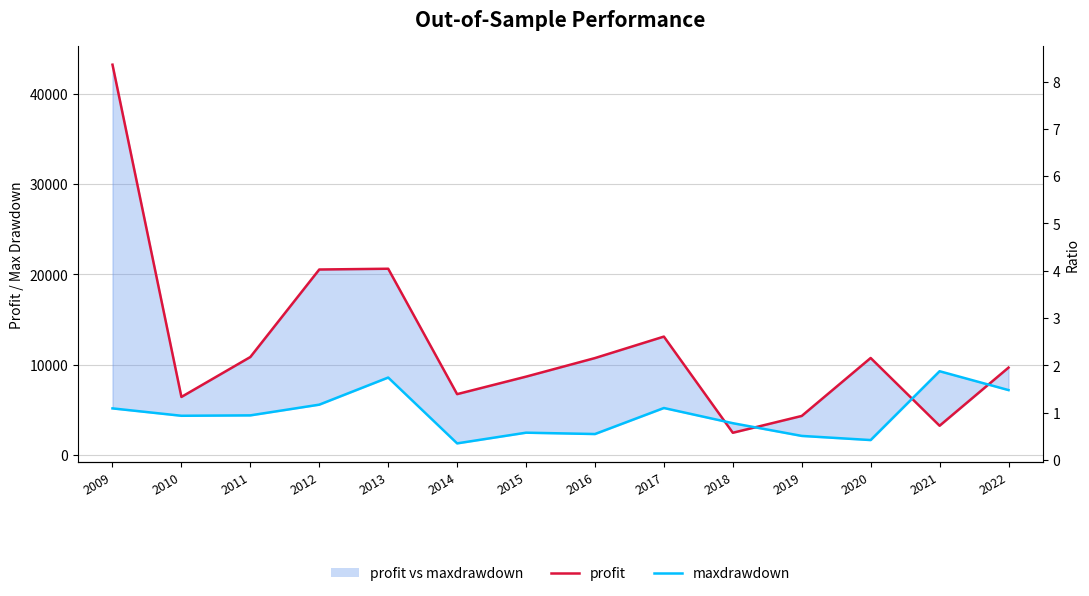

In maxdrawdown, how many points are lower than both neighbors (excluding endpoints)?

4